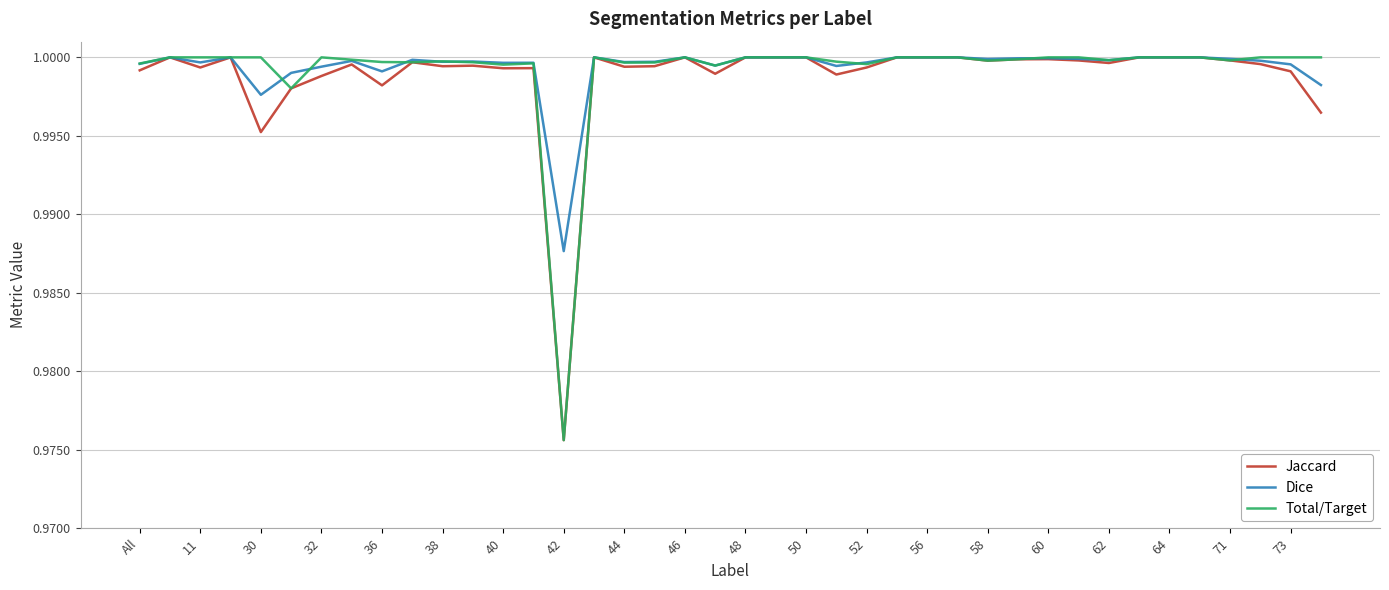

What is the minimum value for Total/Target?

1.0